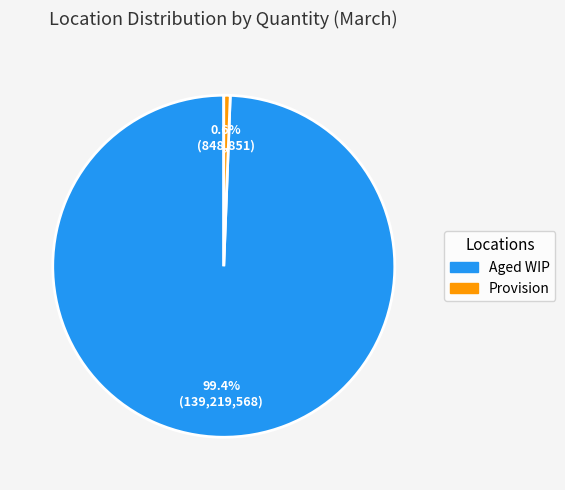

How much of the chart is everything except Provision?

99.4%